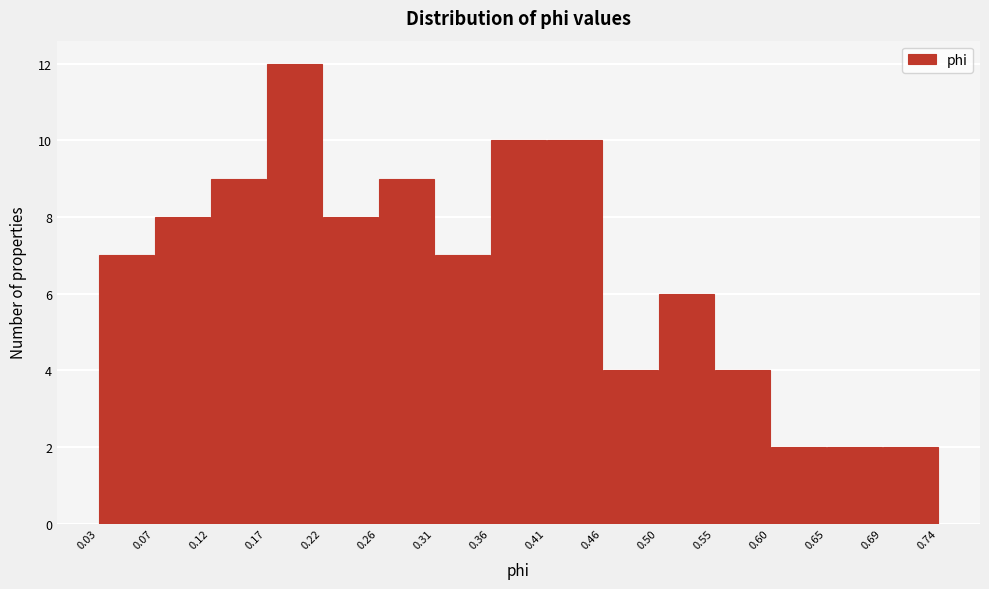

Reading left to right, transcribe this chart: for each bar, give the range it covers on the x-axis and its height. The values are not printed on the chart, so give them approximately, as read against the axis.

0.03 to 0.07: 7
0.07 to 0.12: 8
0.12 to 0.17: 9
0.17 to 0.22: 12
0.22 to 0.26: 8
0.26 to 0.31: 9
0.31 to 0.36: 7
0.36 to 0.41: 10
0.41 to 0.46: 10
0.46 to 0.50: 4
0.50 to 0.55: 6
0.55 to 0.60: 4
0.60 to 0.65: 2
0.65 to 0.69: 2
0.69 to 0.74: 2